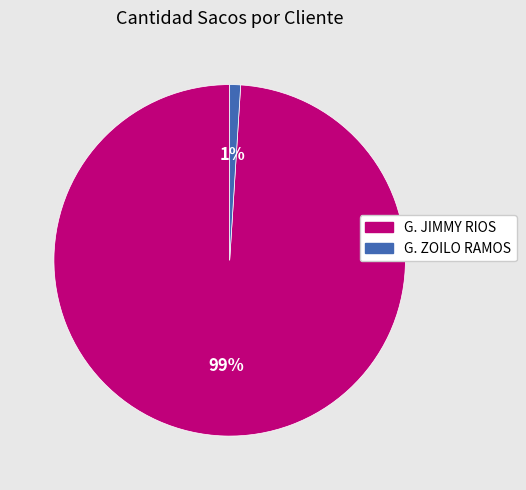

Does G. JIMMY RIOS represent more than half of the total?

Yes